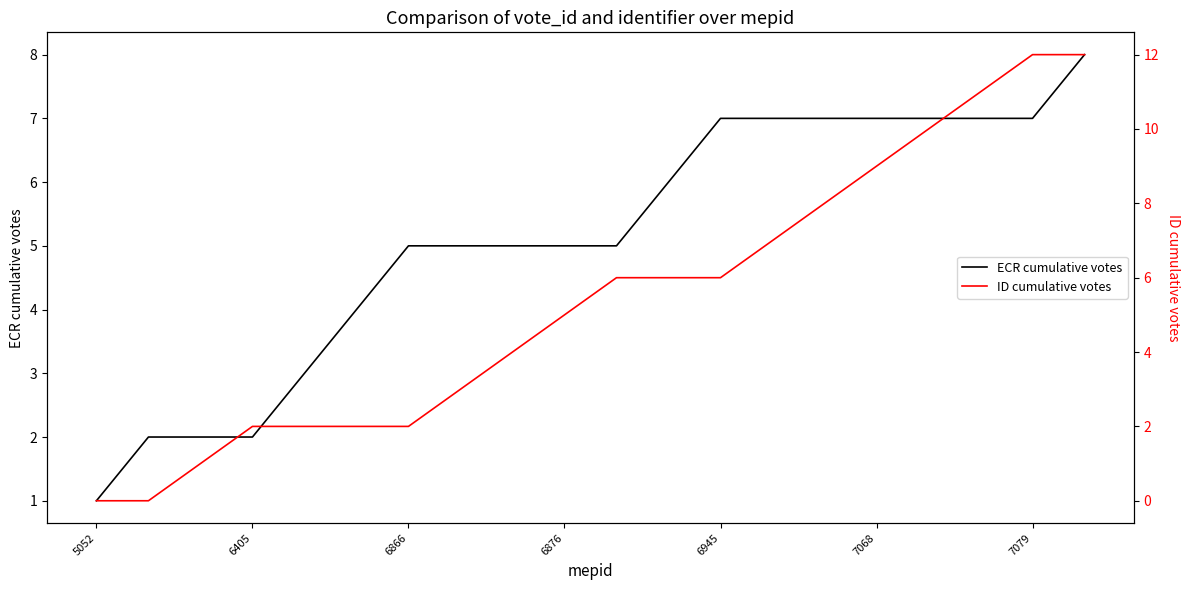

The ECR cumulative votes series shows 2 at 6405. True or false?

True